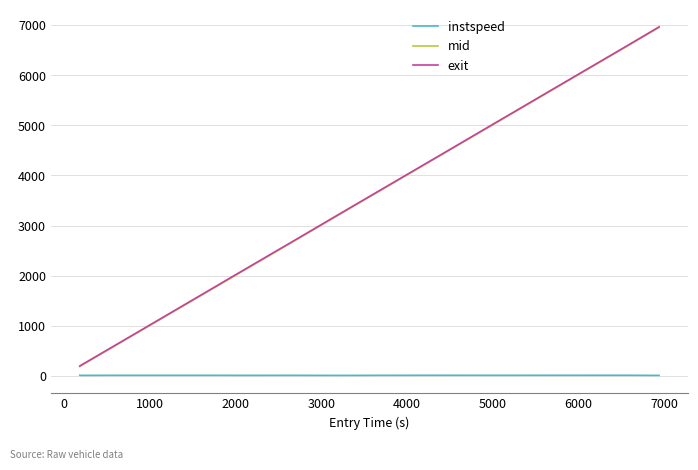

True or false: exit and mid intersect in this chart.

False